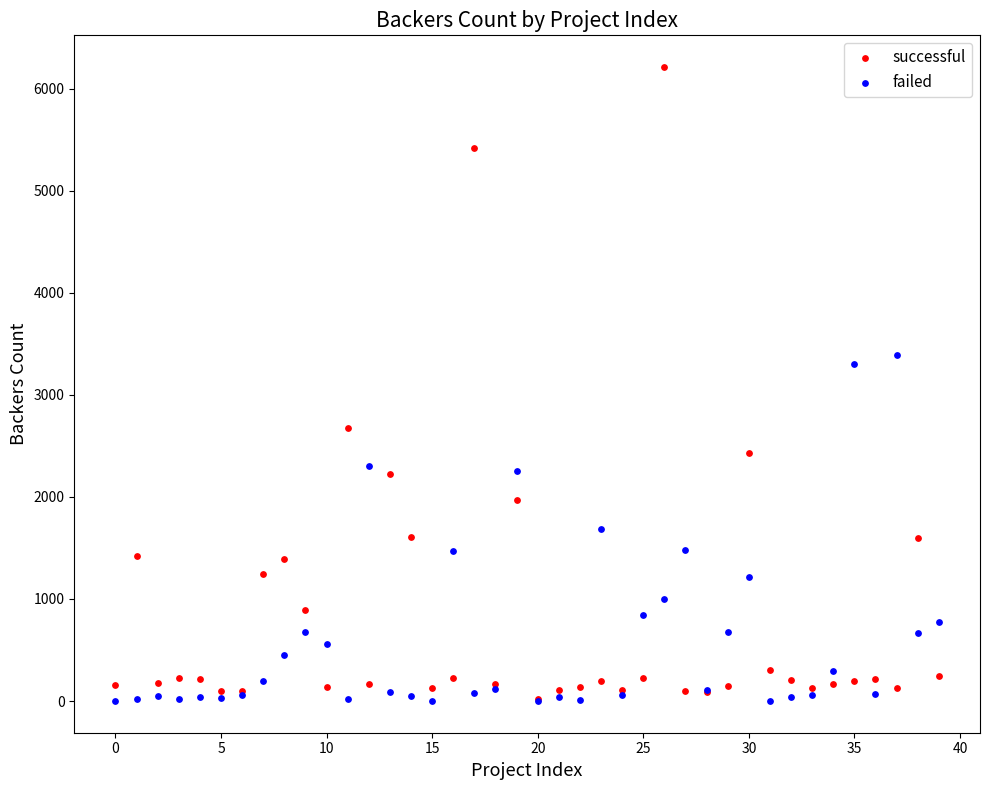

In the successful series, what Y value is closest to 3114?

2673